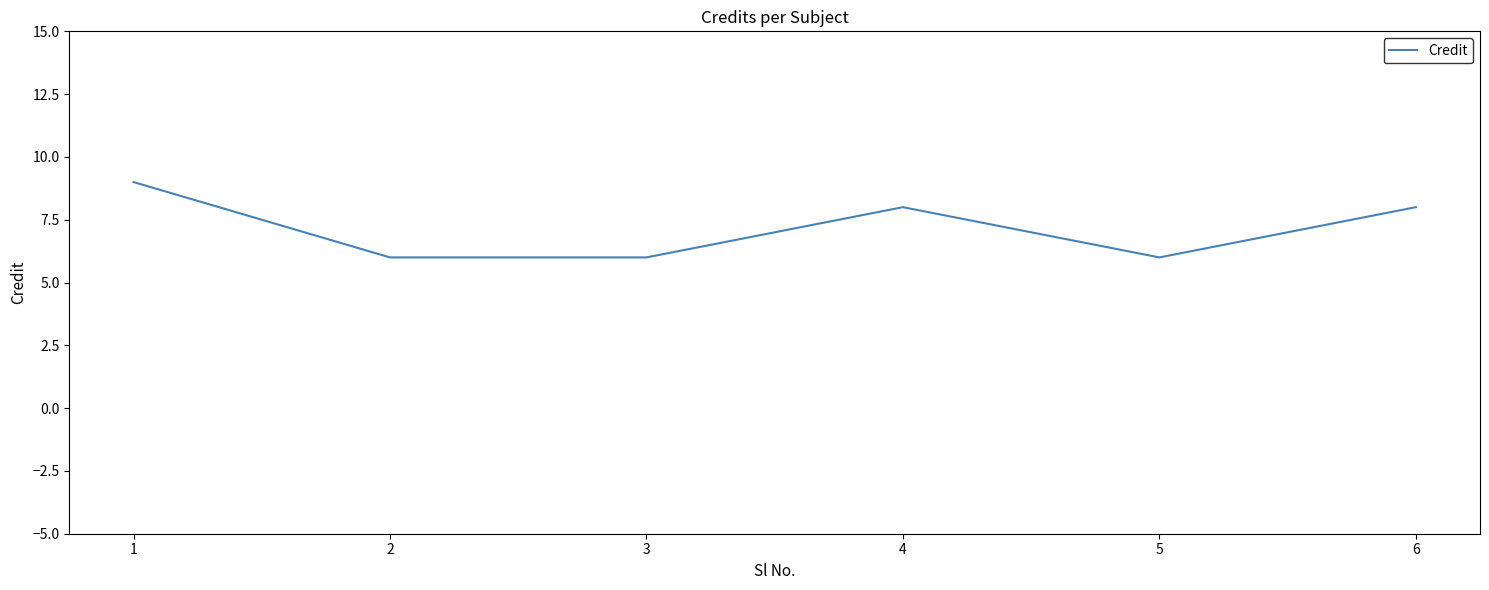

What value does the data have at 2?

6